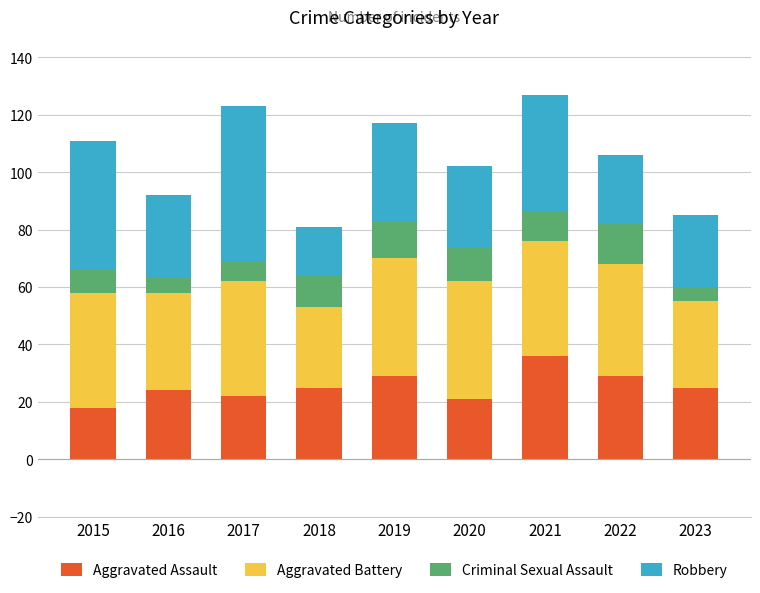

What is the difference between the Aggravated Assault values at 2021 and 2023?

11